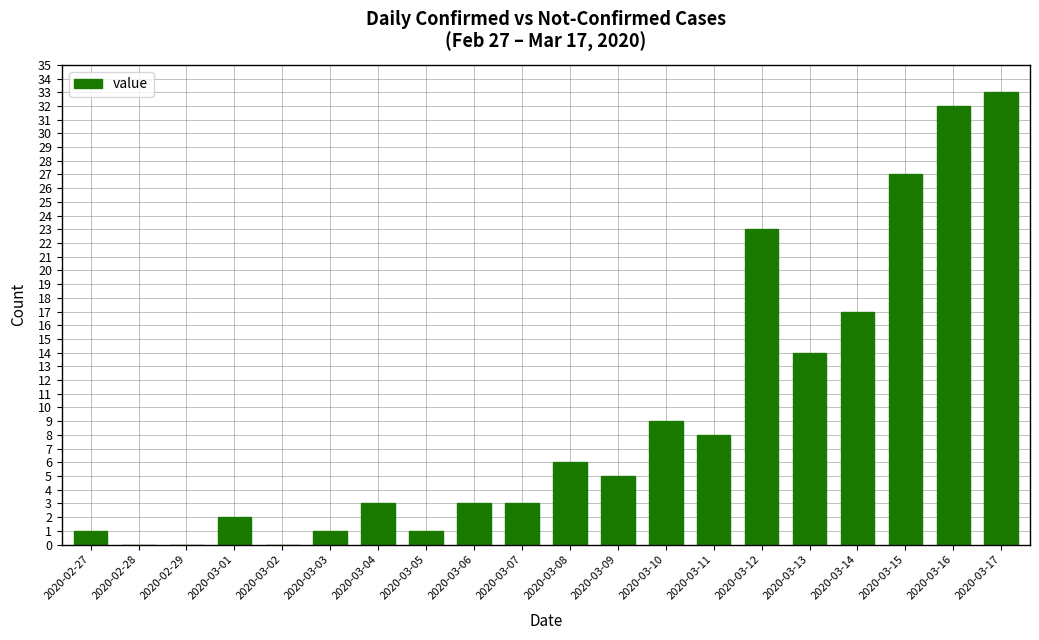

Reading left to right, what are all the values shown in this chart?

1	0	0	2	0	1	3	1	3	3	6	5	9	8	23	14	17	27	32	33